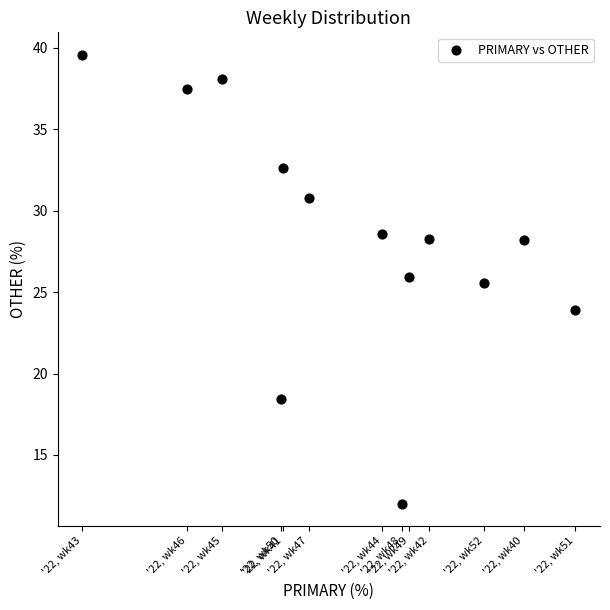

What is the range of X values (max minus min)?

29.3